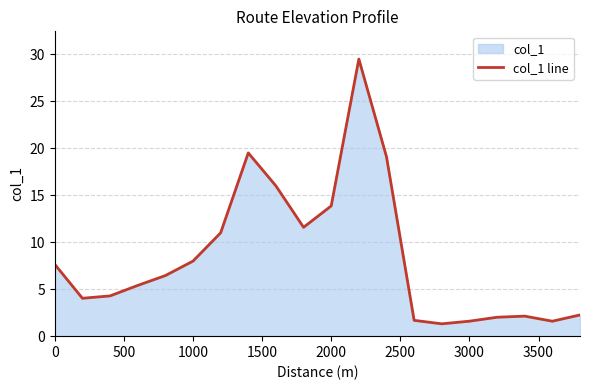

What is the maximum value shown in the chart?

29.5